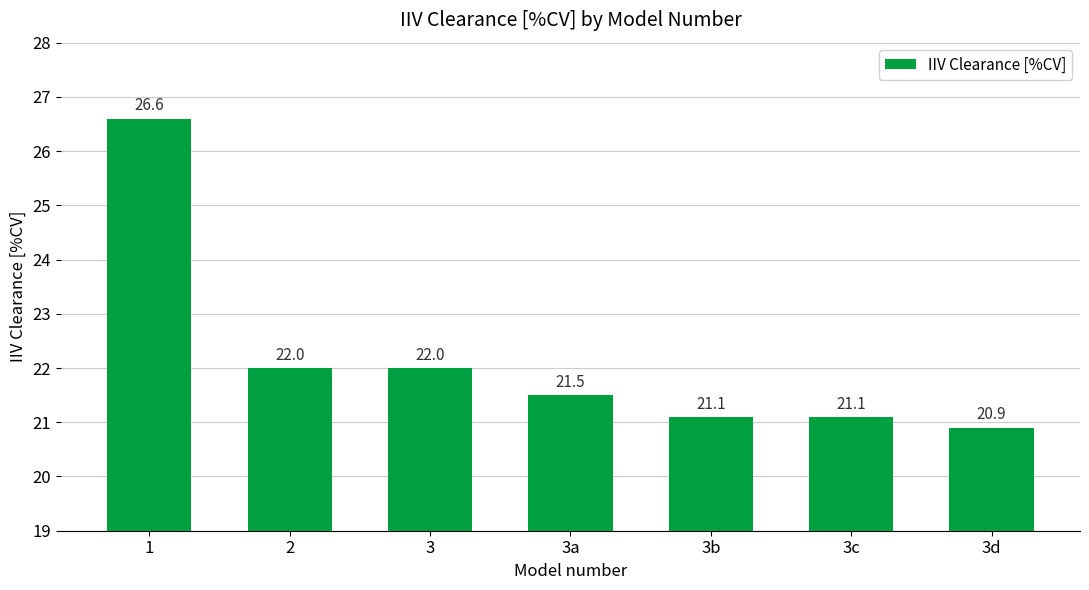

Where does the data first go above 21?

1